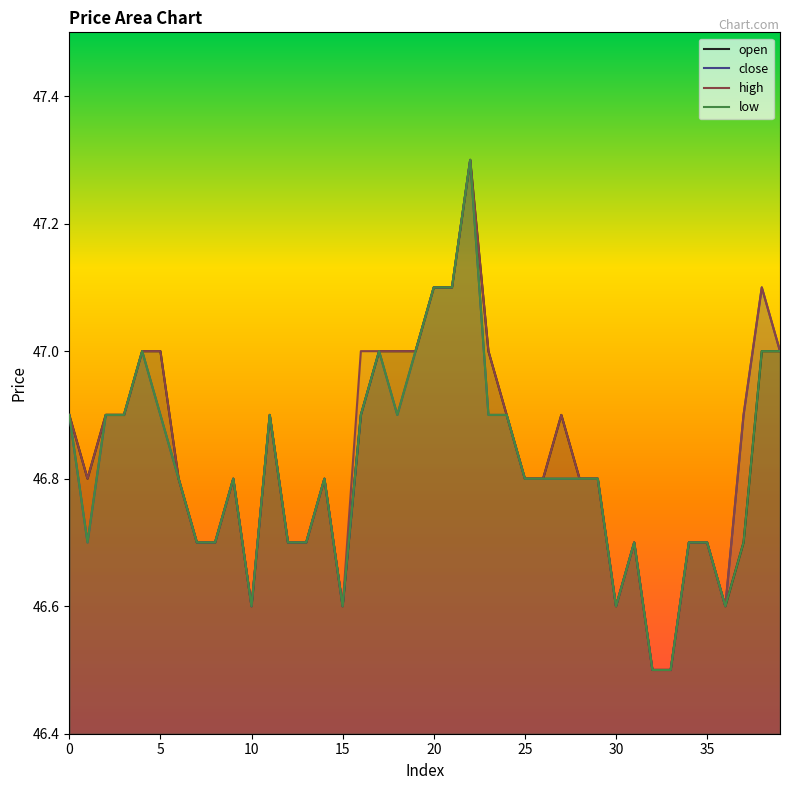

True or false: open and low cross at least once.

False